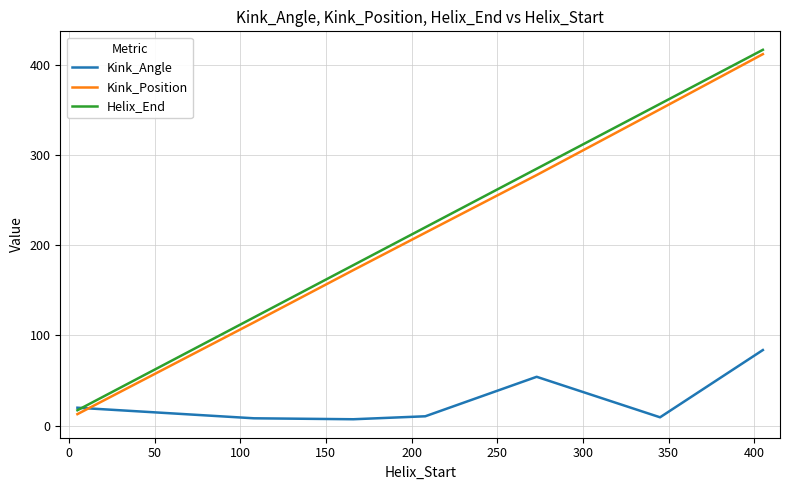

What is the minimum value for Helix_End?

17.0